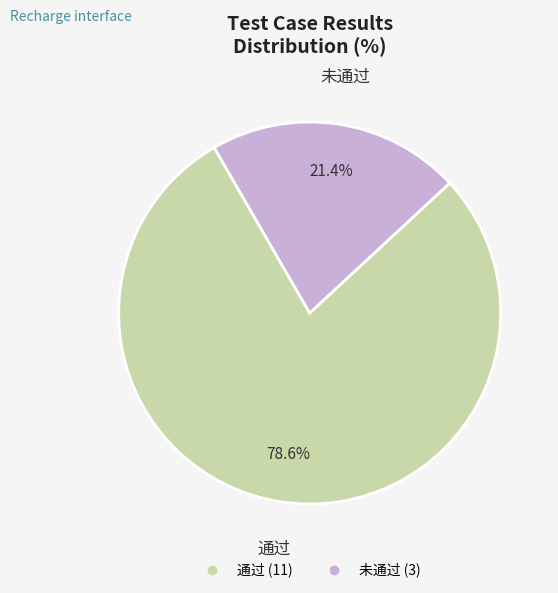

How many segments does this pie chart have?

2